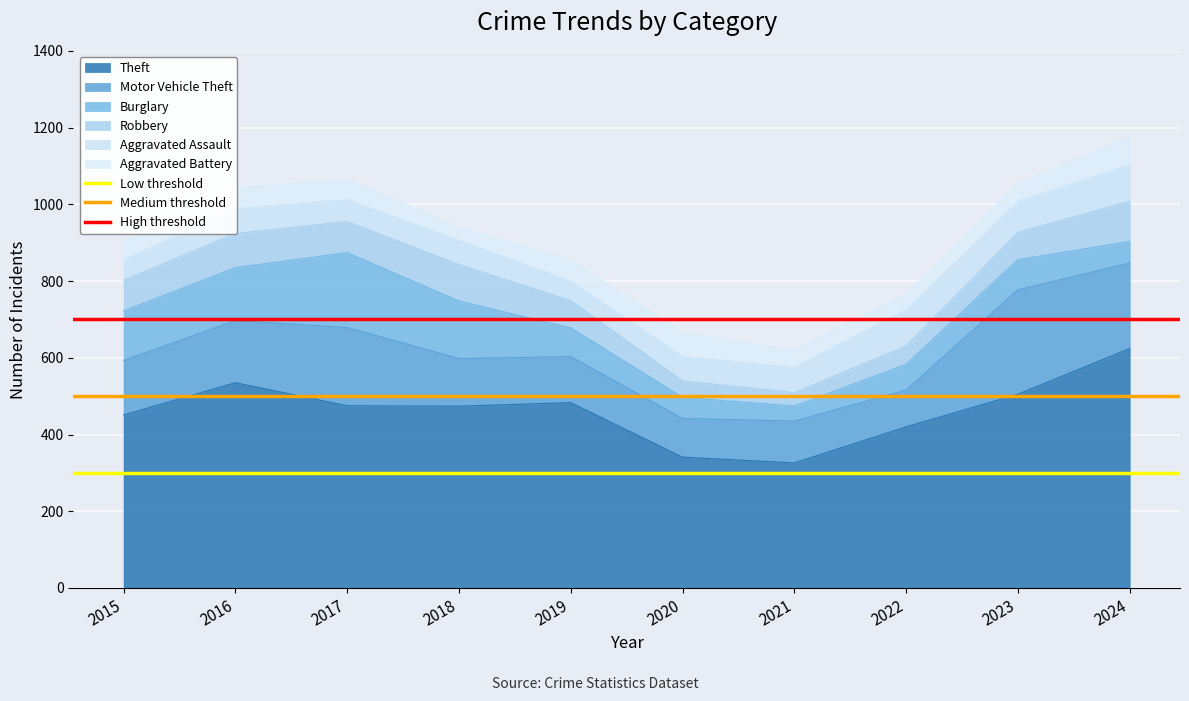

What is the sum of the Low threshold values at 2015 and 2016?

600